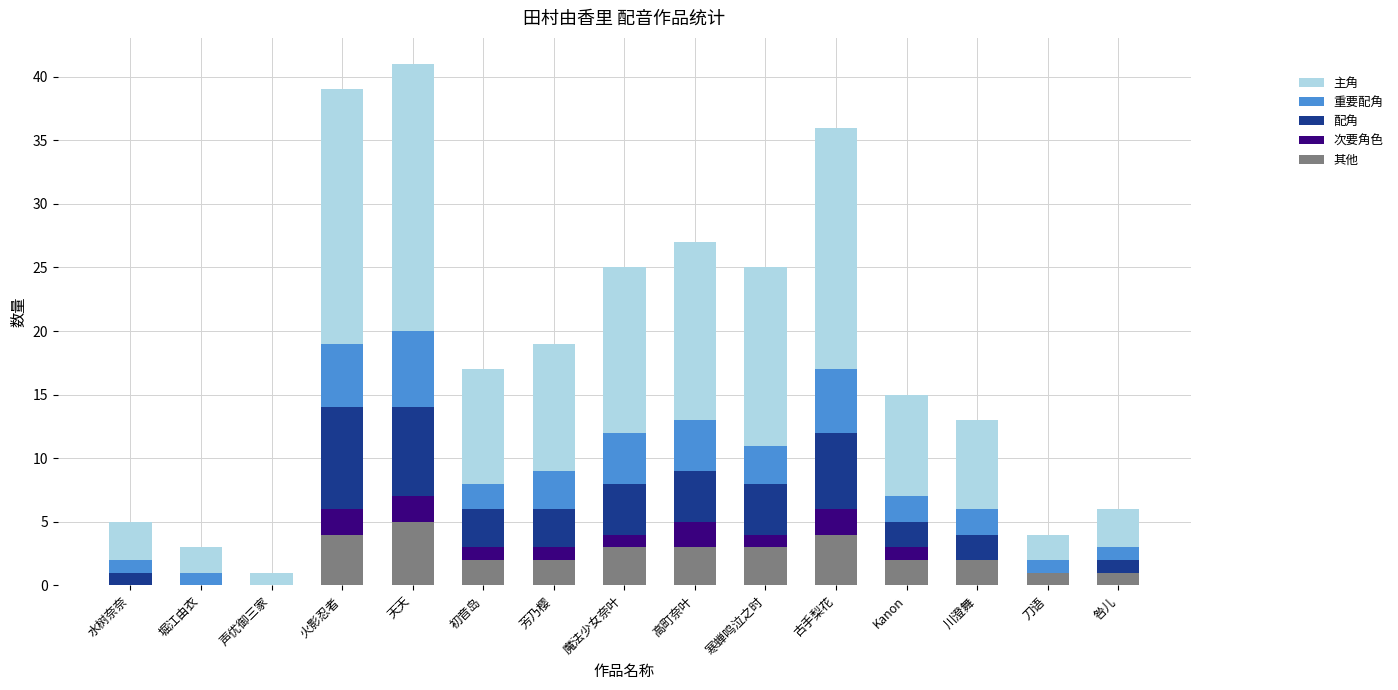

What is the total value across all series at 初音岛?

17